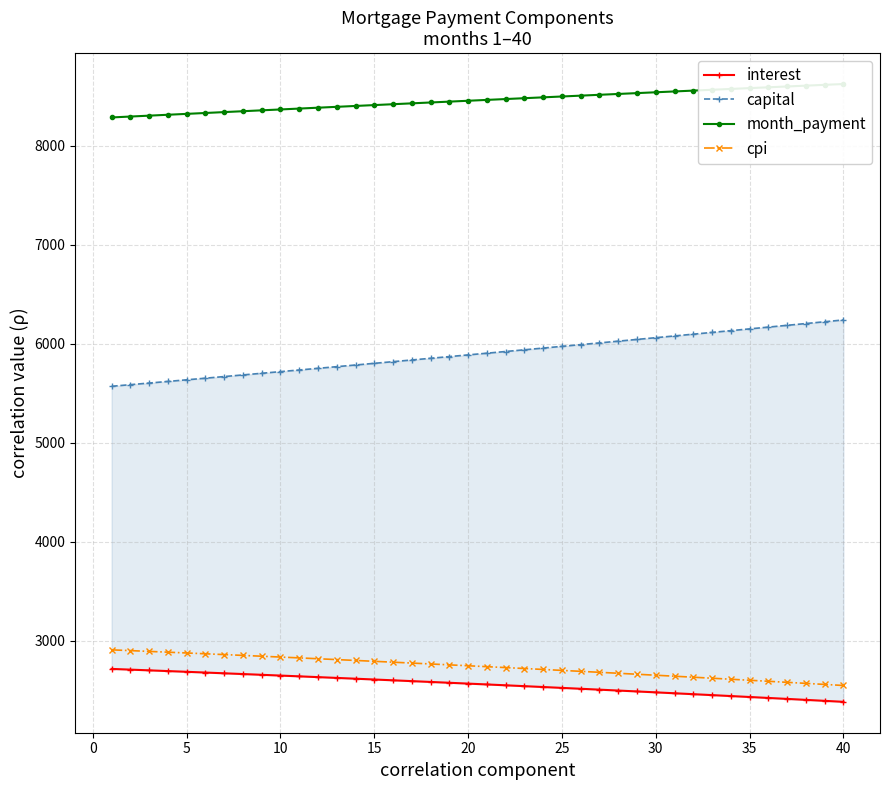

What is the average value of the cpi series?

2738.4